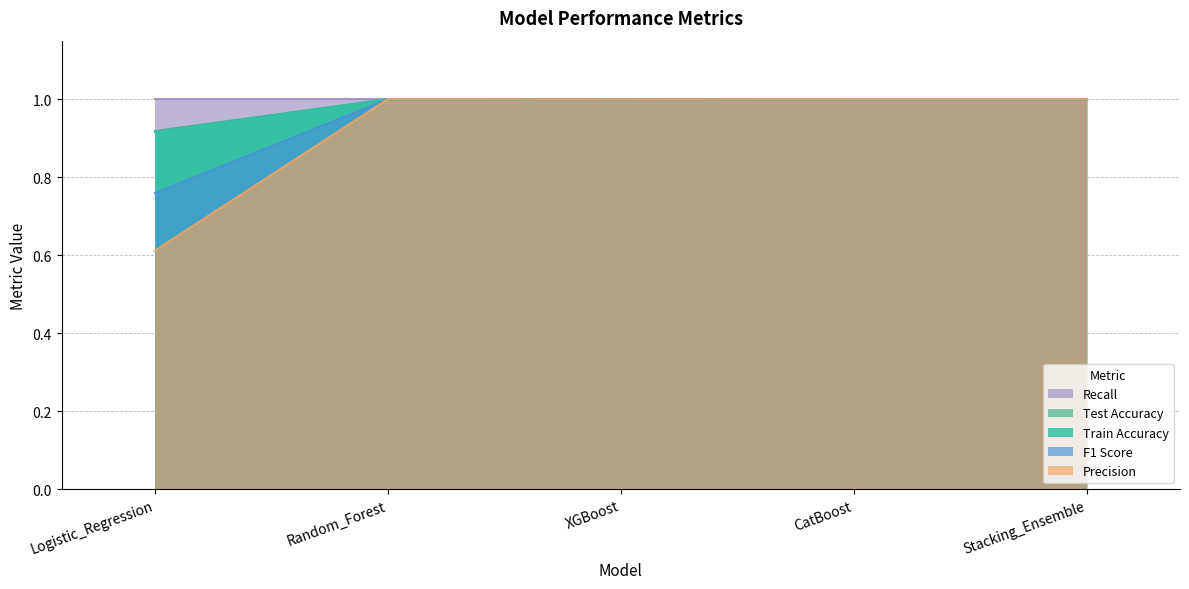

In Precision, how many points are higher than both neighbors (excluding endpoints)?

1